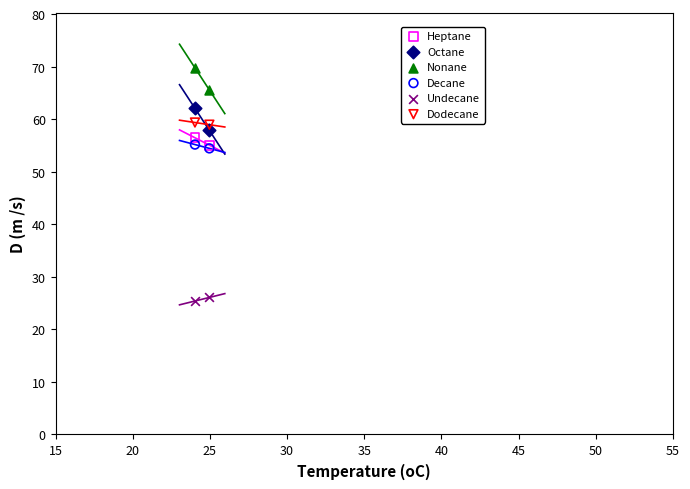

What are all the series names shown in the legend?

Heptane, Octane, Nonane, Decane, Undecane, Dodecane